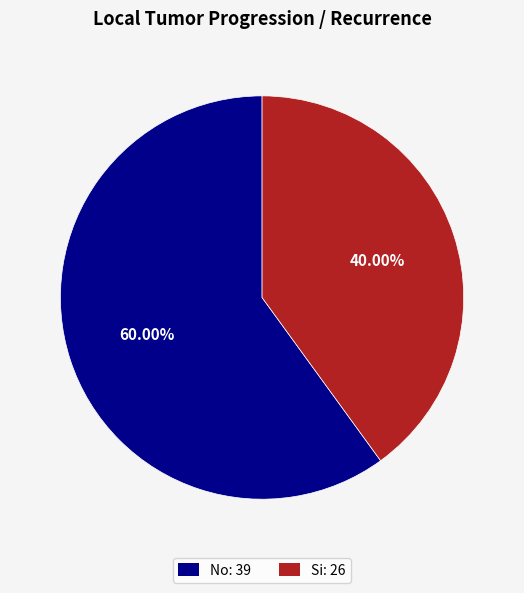

What is the total percentage of Si and No?

100.0%